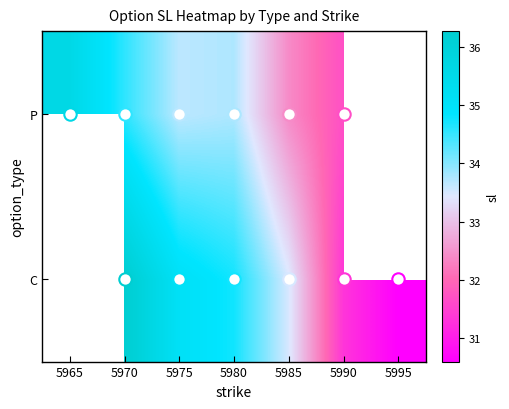

Is it true that P equals 35.6 at 5965?

True